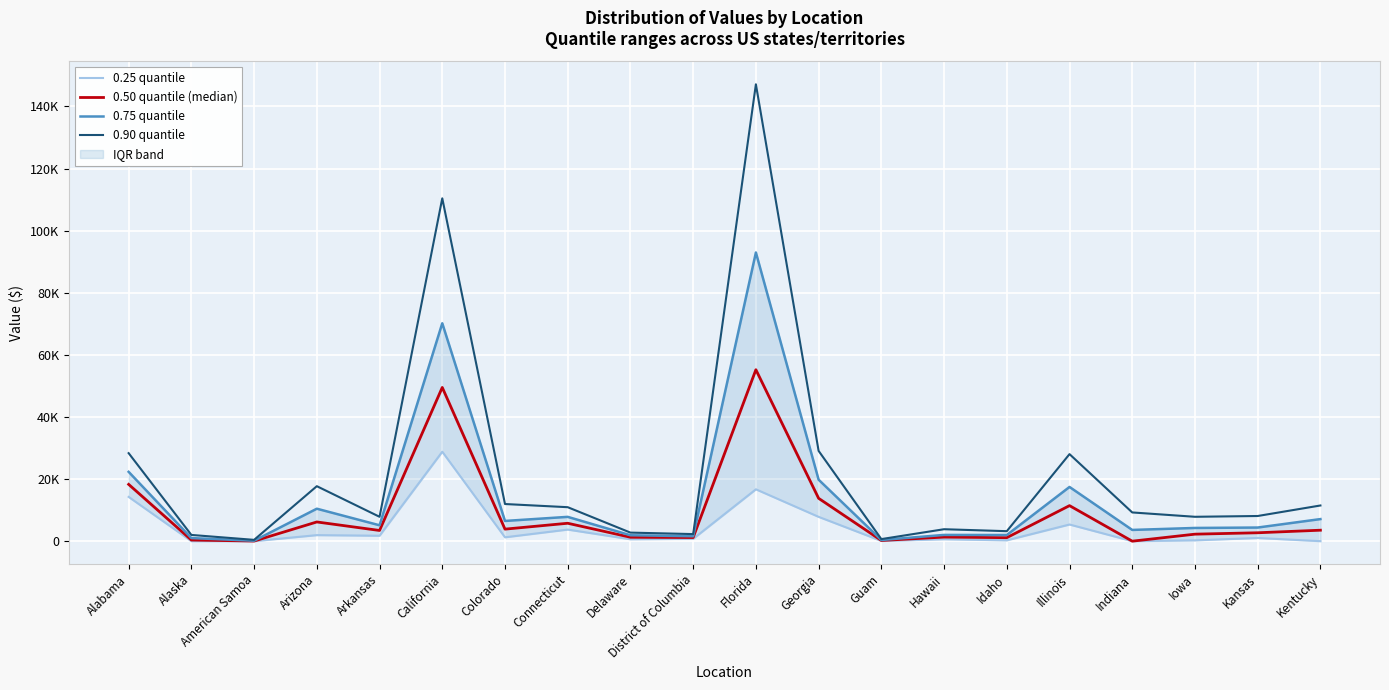

What is the difference between the second highest and minimum values in the 0.25 quantile series?

16699.8